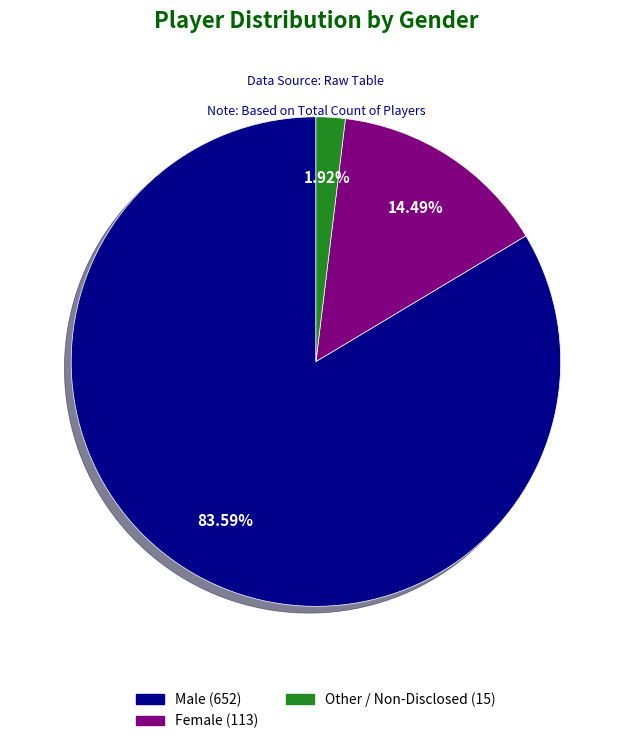

Combined, do Female and Male account for over 50%?

Yes